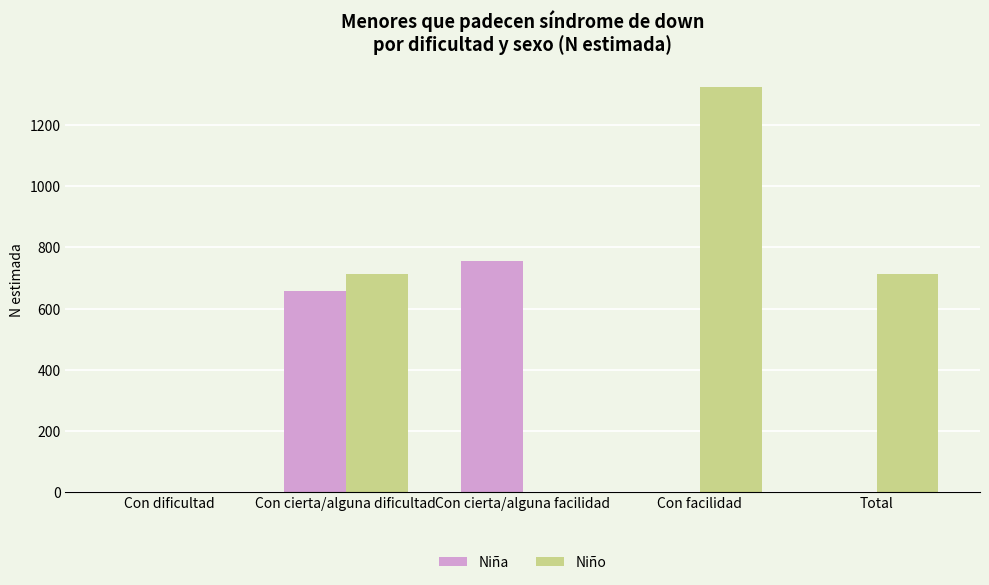

How many groups of bars are there?

5